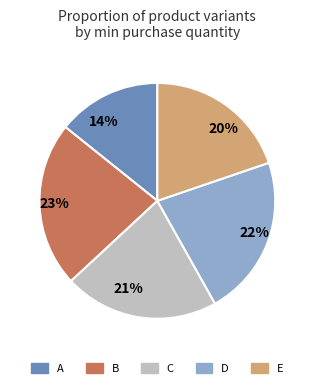

Which slice is the largest?

B